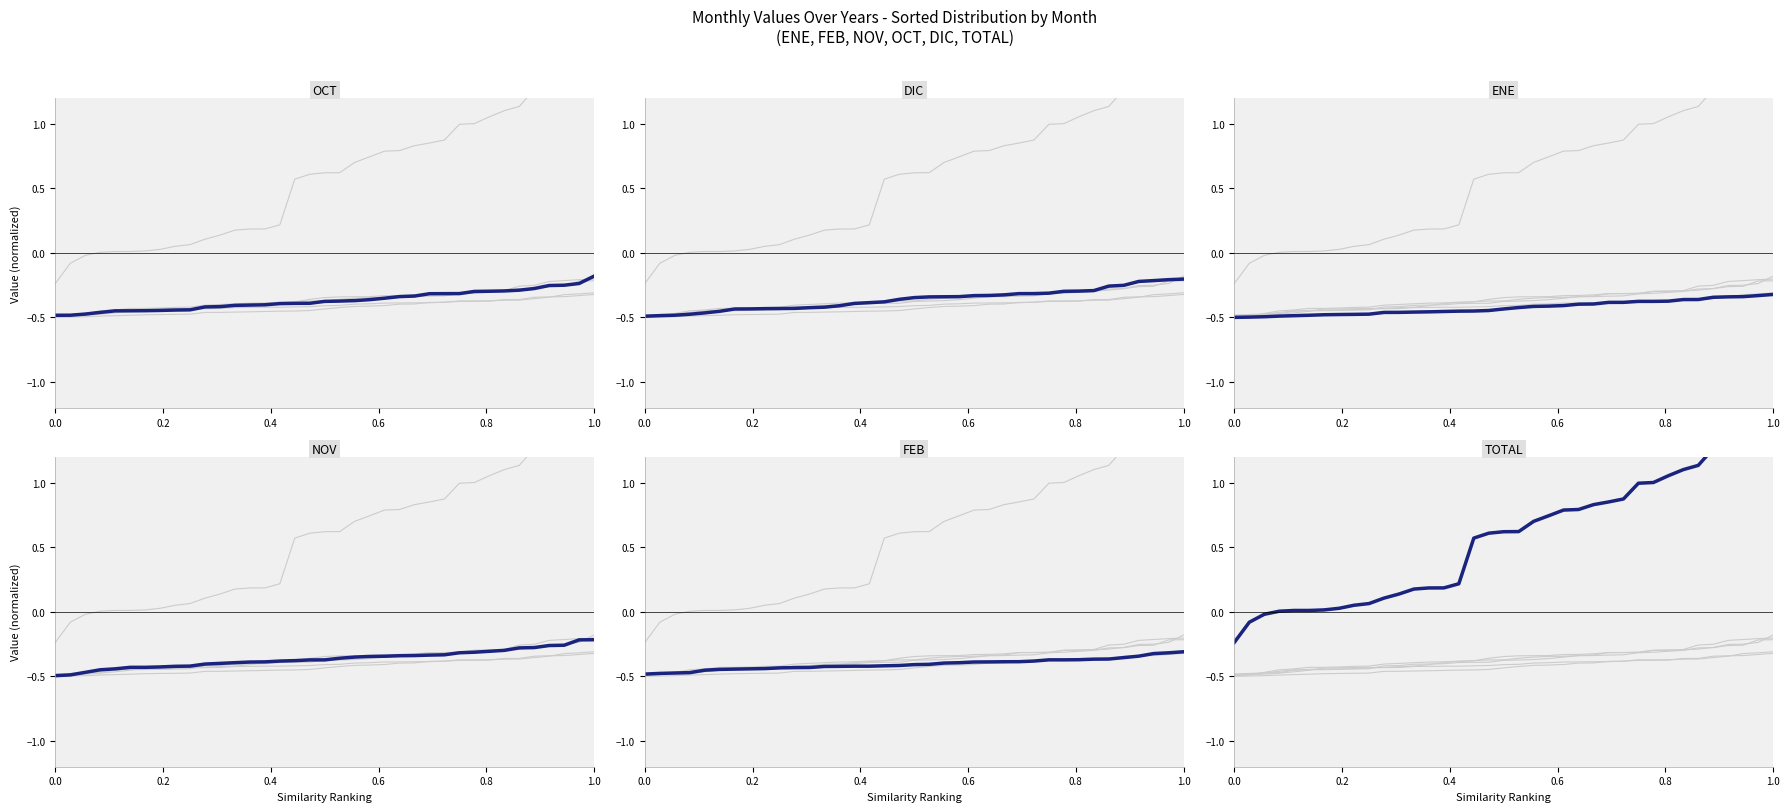

Count the number of data series in this chart.

6